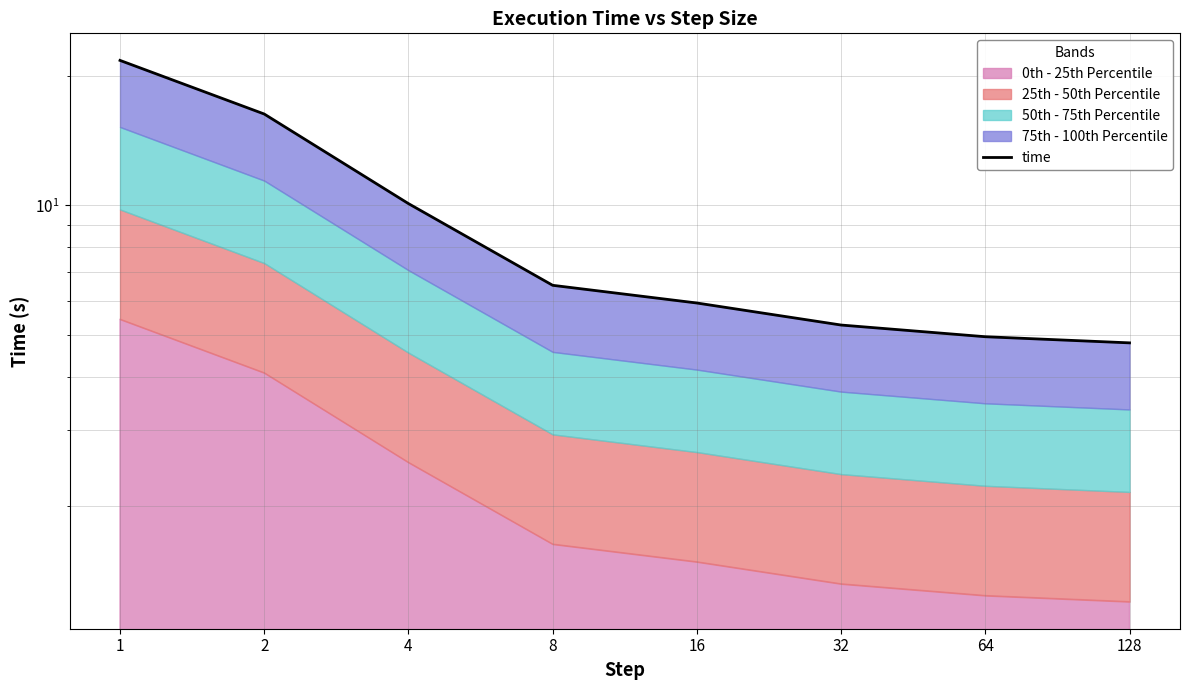

Where does the data first go above 6?

1